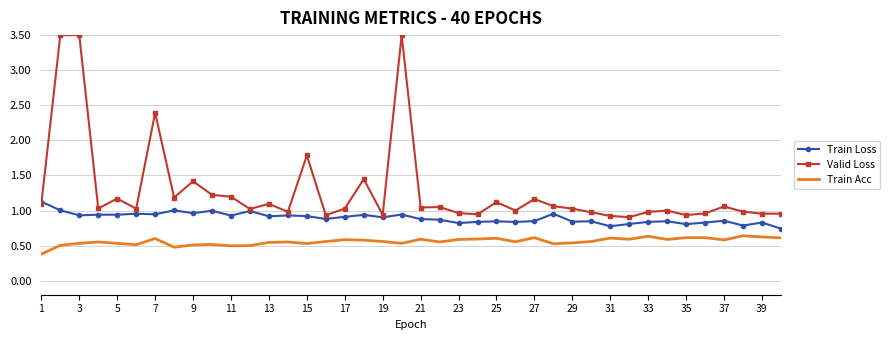

What is the sum of all Valid Loss values?

51.5